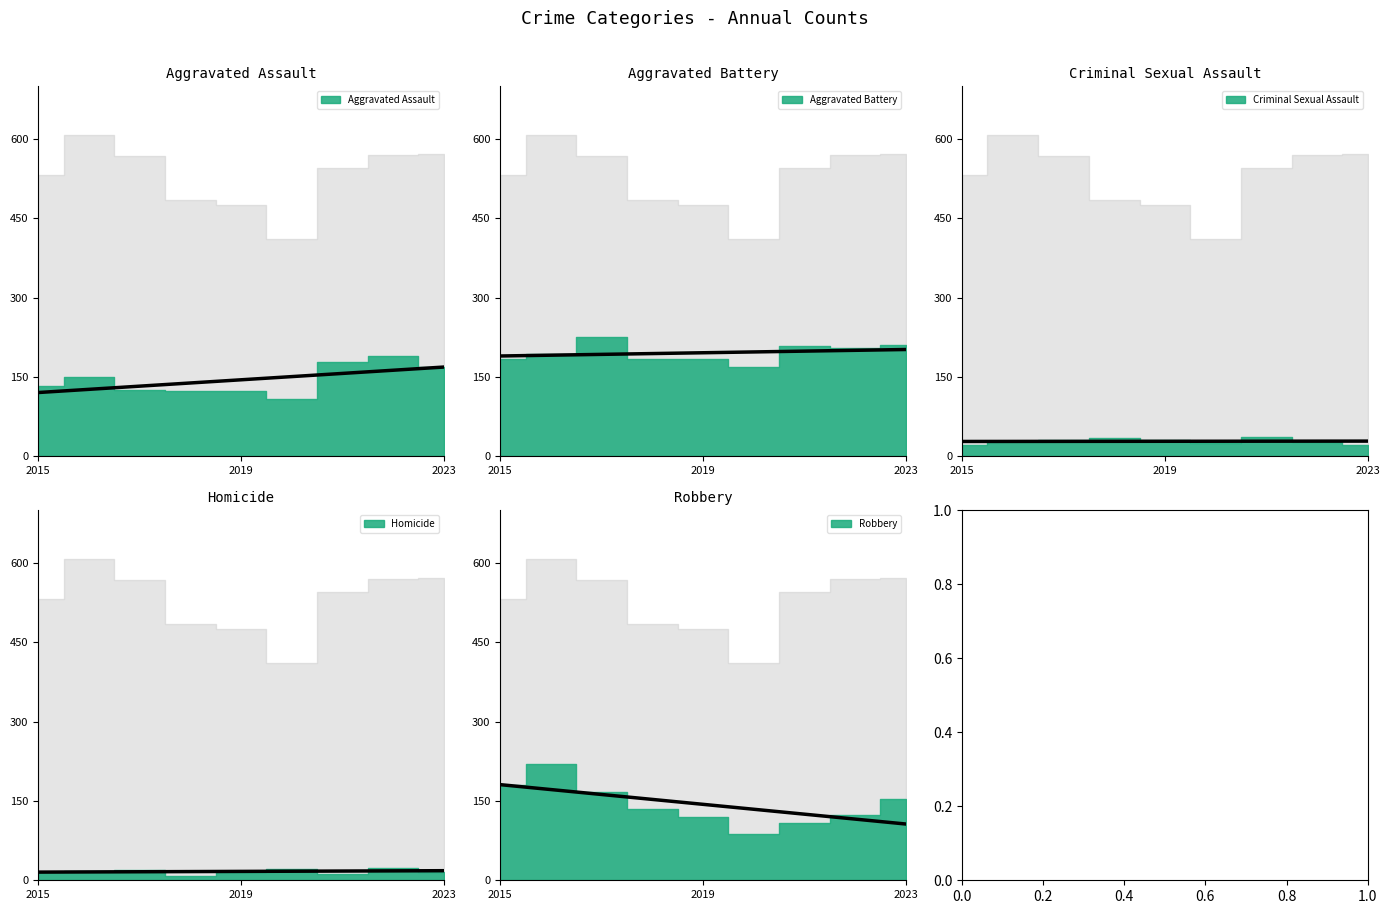

Count the number of categories in the chart.

9